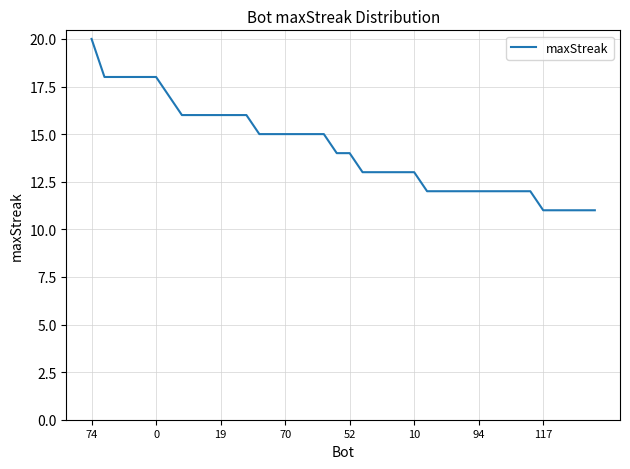

Reading left to right, what are all the values shown in this chart?

20	18	18	18	18	18	17	16	16	16	16	16	16	15	15	15	15	15	15	14	14	13	13	13	13	13	12	12	12	12	12	12	12	12	12	11	11	11	11	11